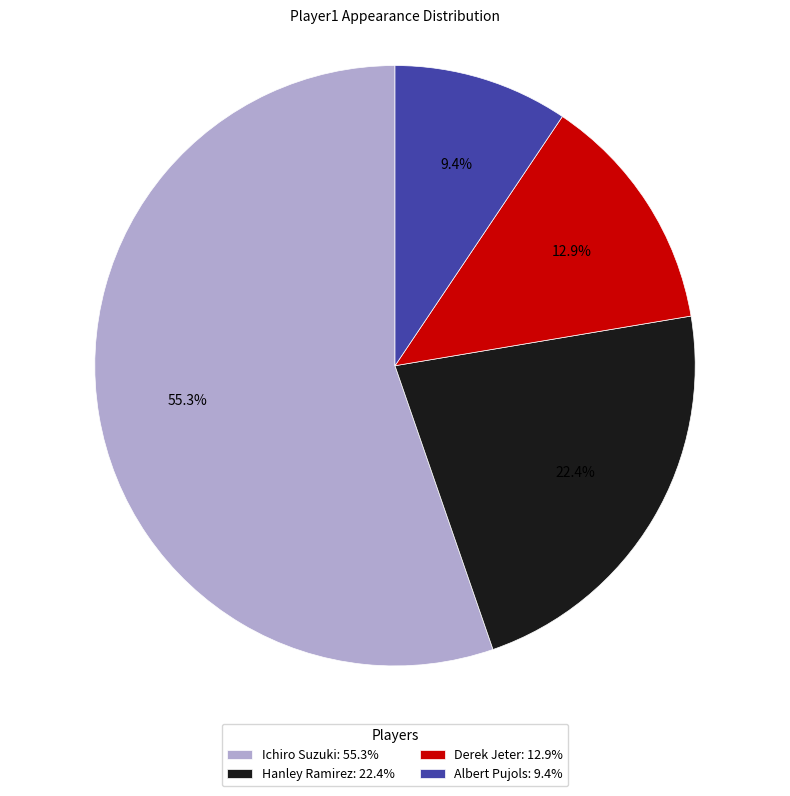

Which slice represents more than half of the pie?

Ichiro Suzuki